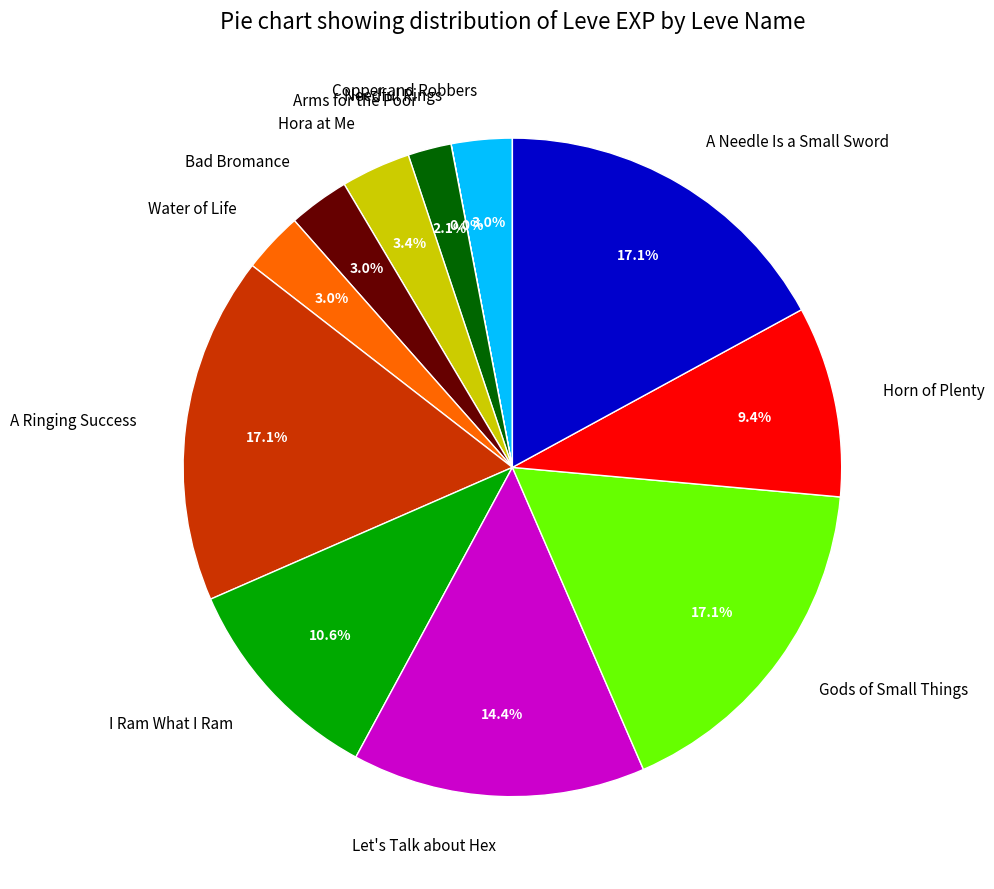

Is it true that Gods of Small Things is 17% of the pie?

True